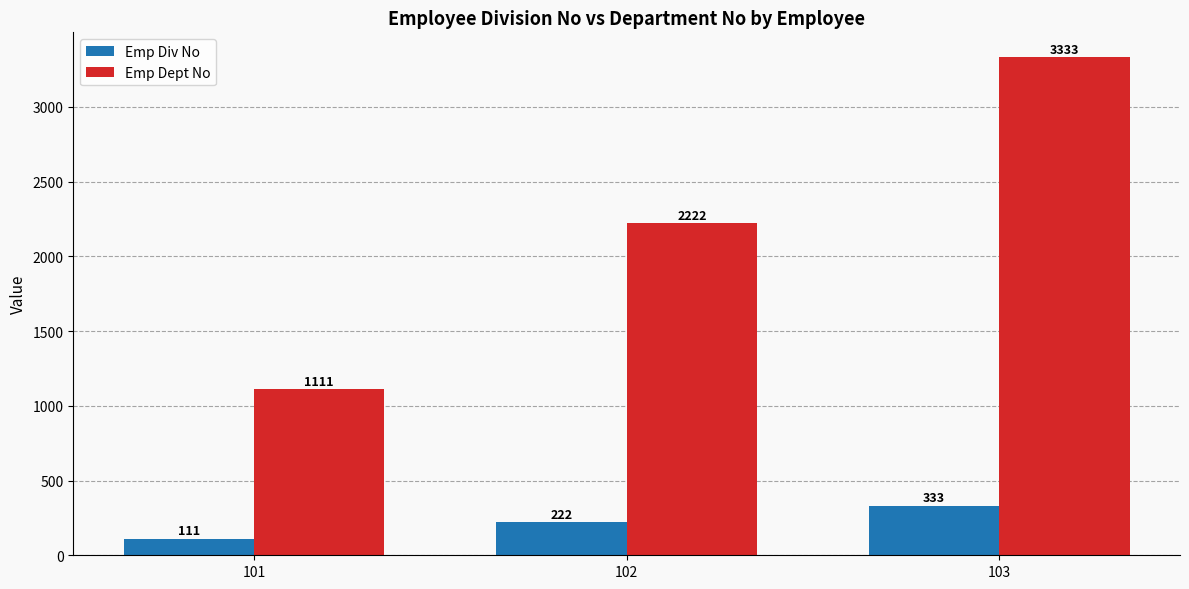

Reading right to left, list all the values displayed in this chart.

Emp Div No: 333	222	111
Emp Dept No: 3333	2222	1111